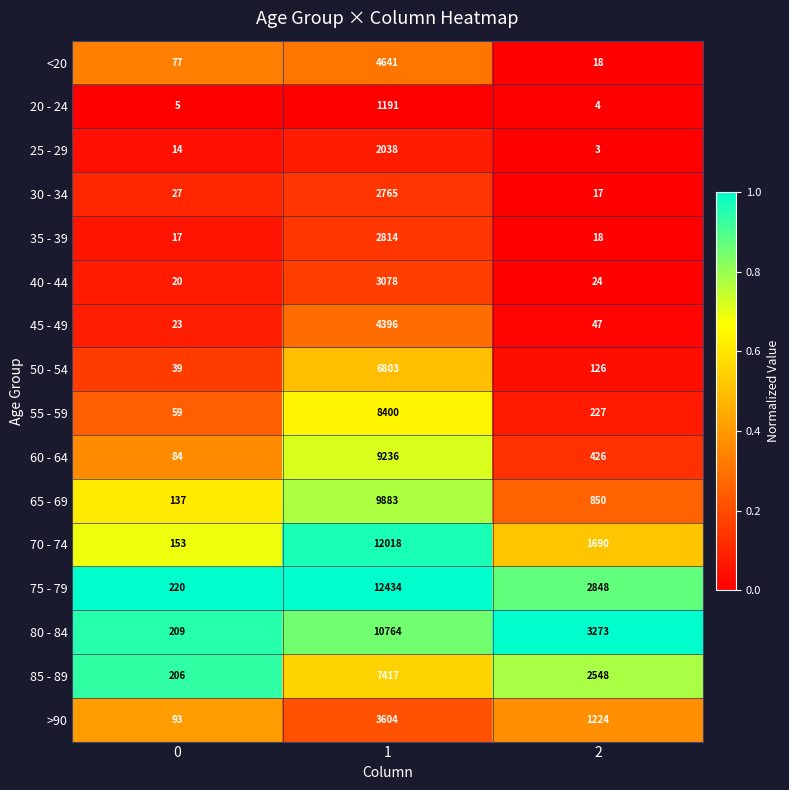

How many categories are shown in the chart?

3